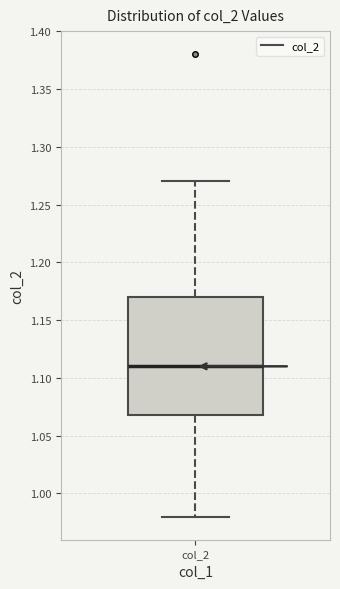

Read this box plot against the y-axis: the position of the median line, the range covered by the box, and the ends of both whiskers. The values are not printed on the chart, so give them approximately, as read against the axis.

median 1.11, box 1.07 to 1.17, whiskers 0.98 to 1.27